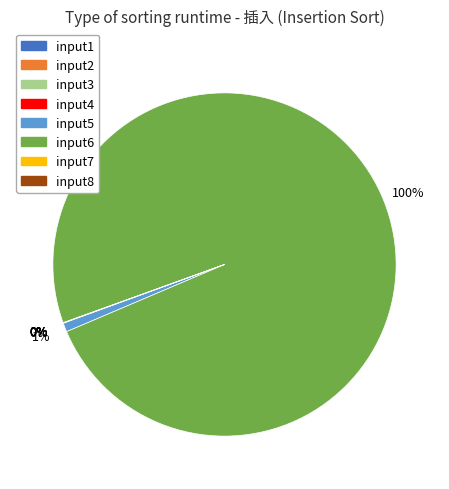

Which slice is the largest?

input6